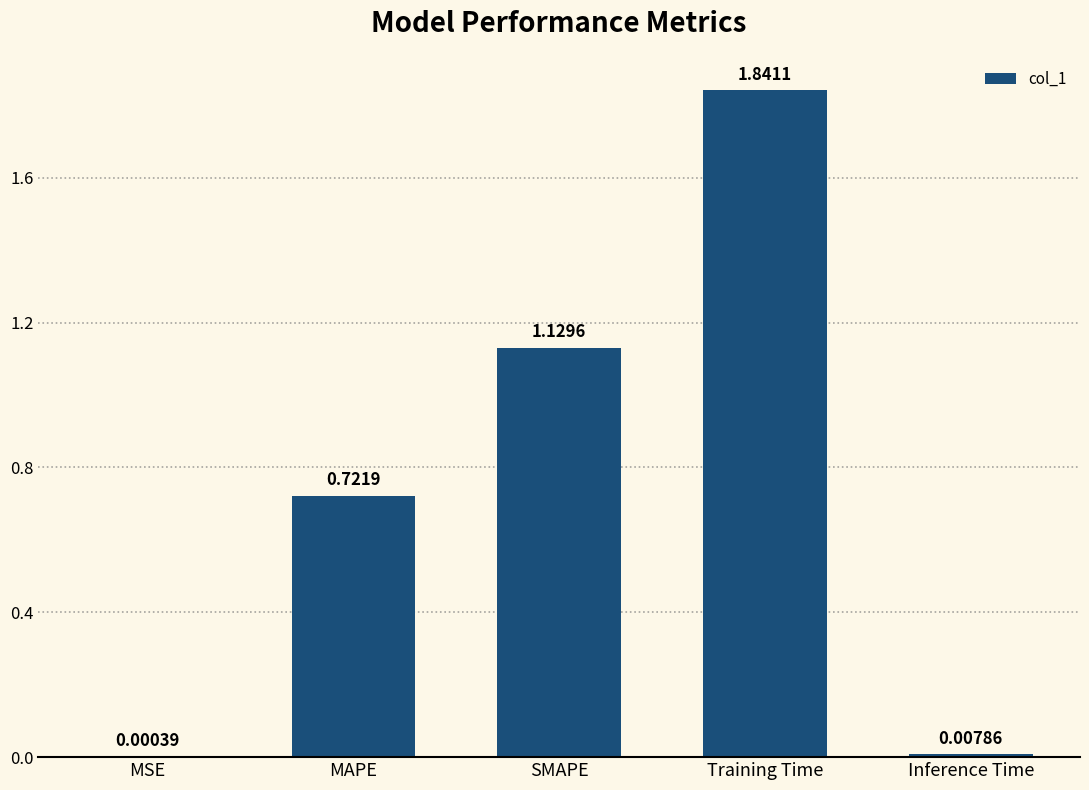

Which category has the highest value across all series?

Training Time